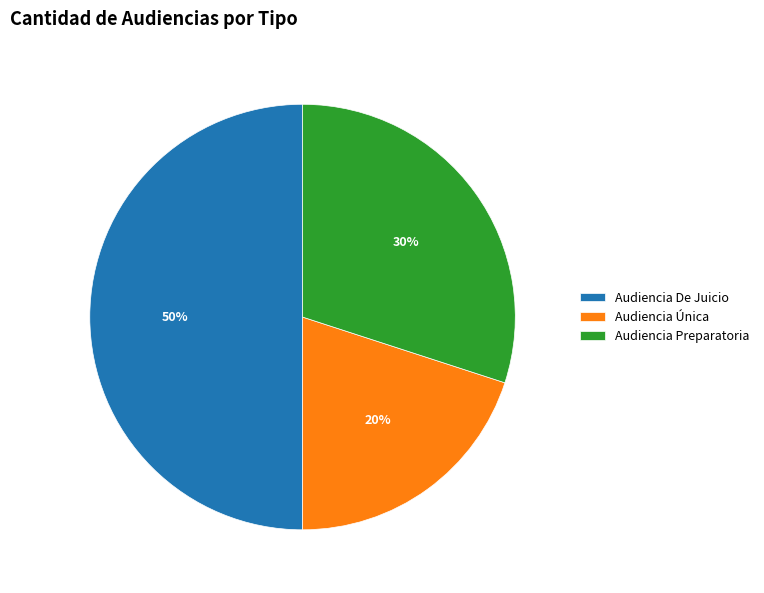

Which slice is the largest?

Audiencia De Juicio